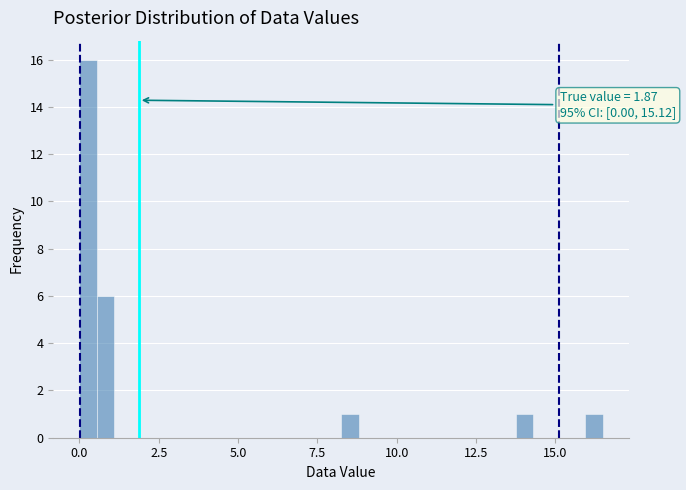

Around what value on the x-axis is the tallest bar? Give the approximate position of its centre, as read against the axis.

0.5